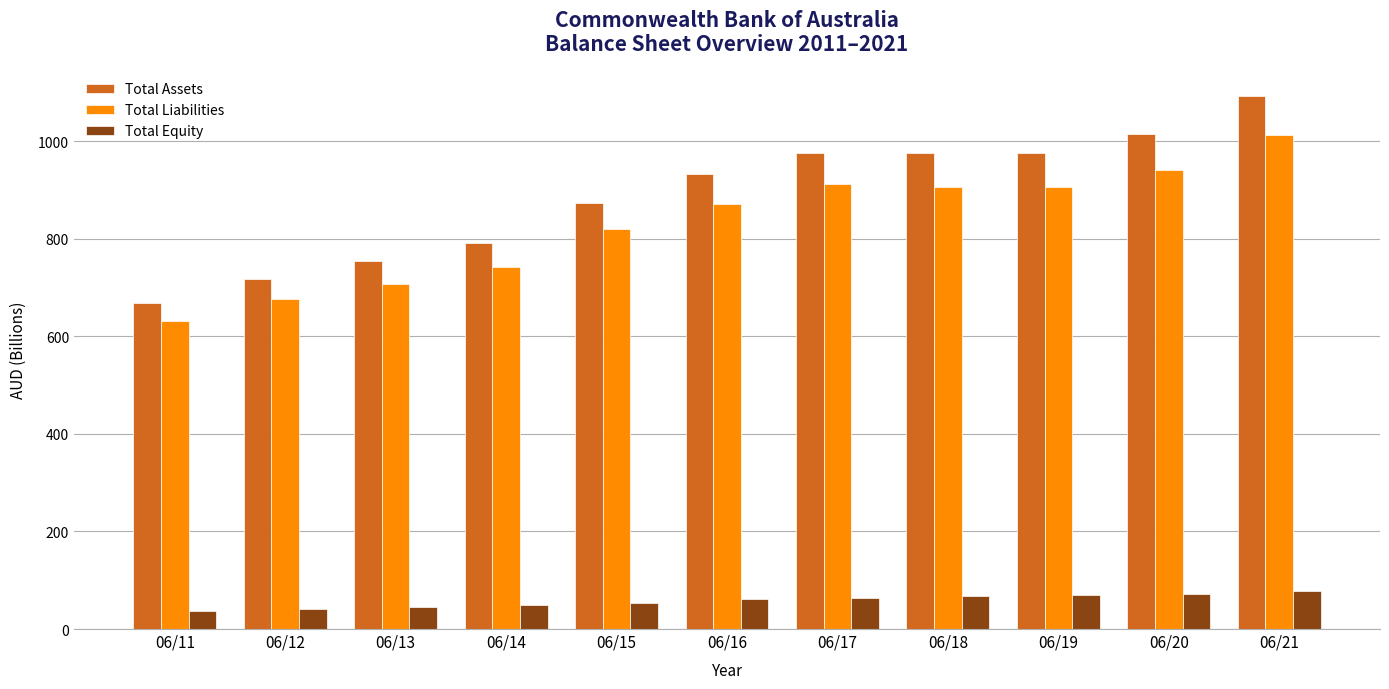

What is the sum of the Total Assets values at 06/15 and 06/19?

1849.9